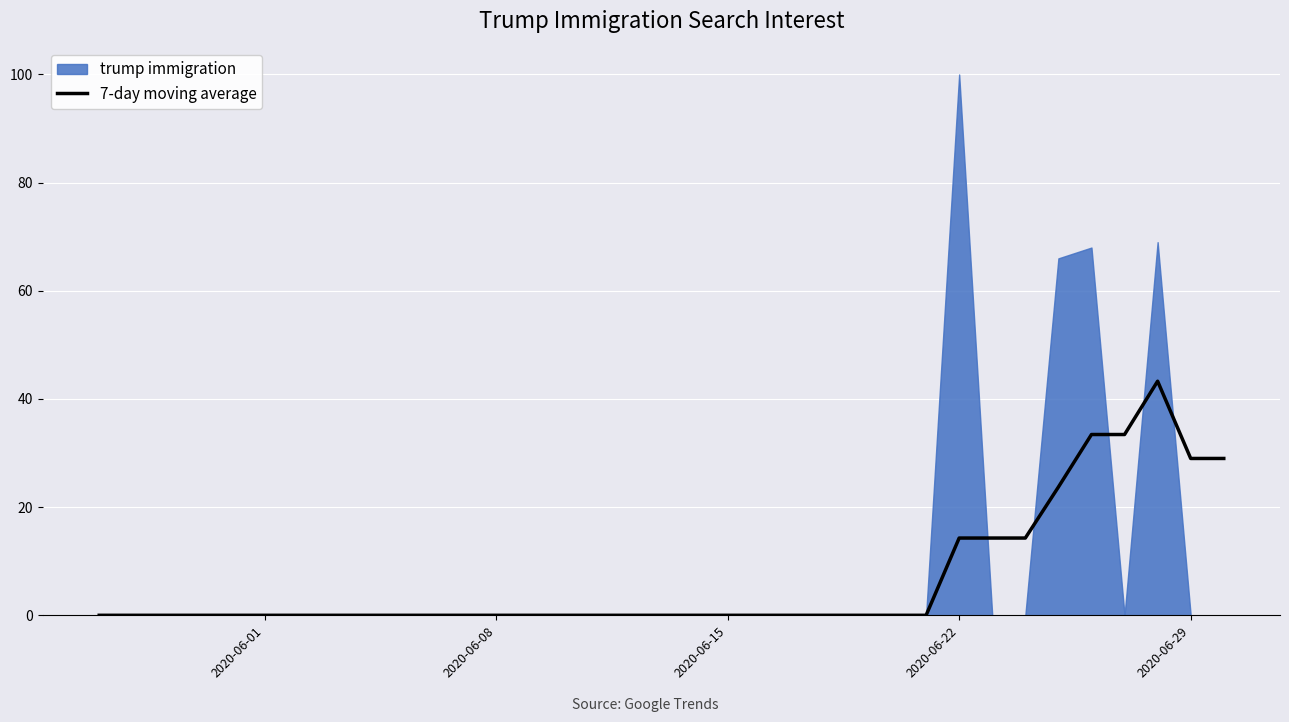

What is the average value?

6.7